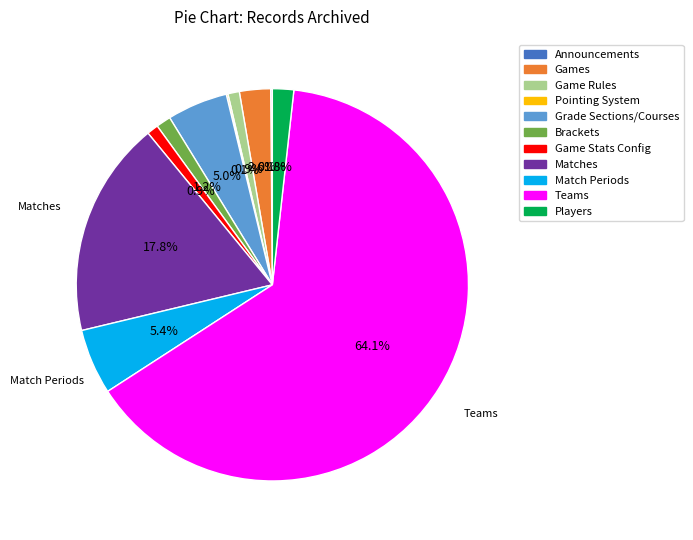

Does Teams represent more than half of the total?

Yes